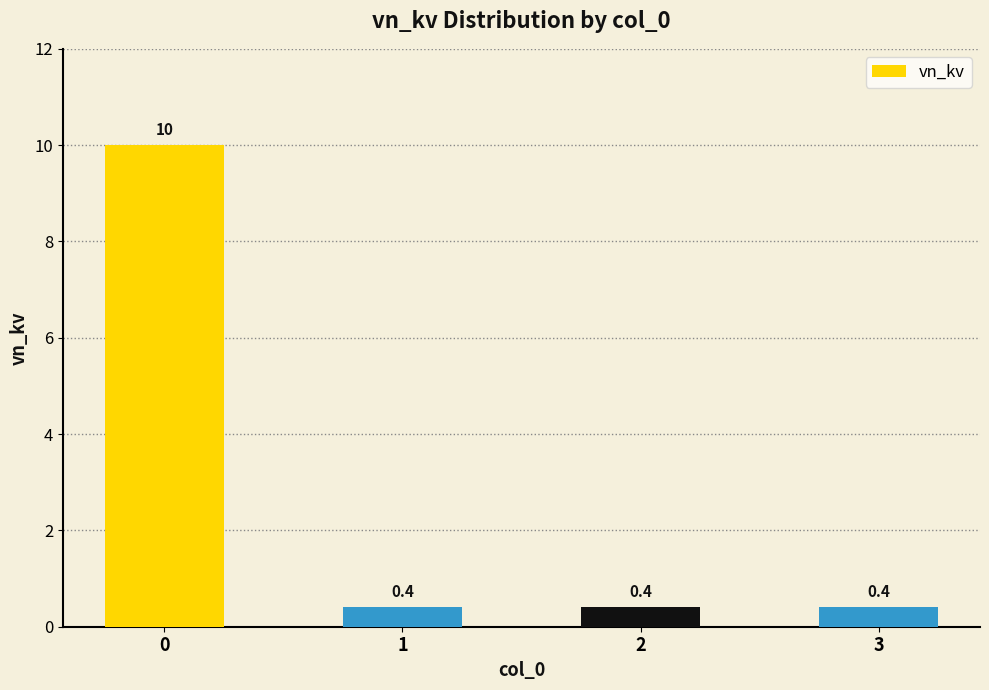

How many bars are there in total?

4